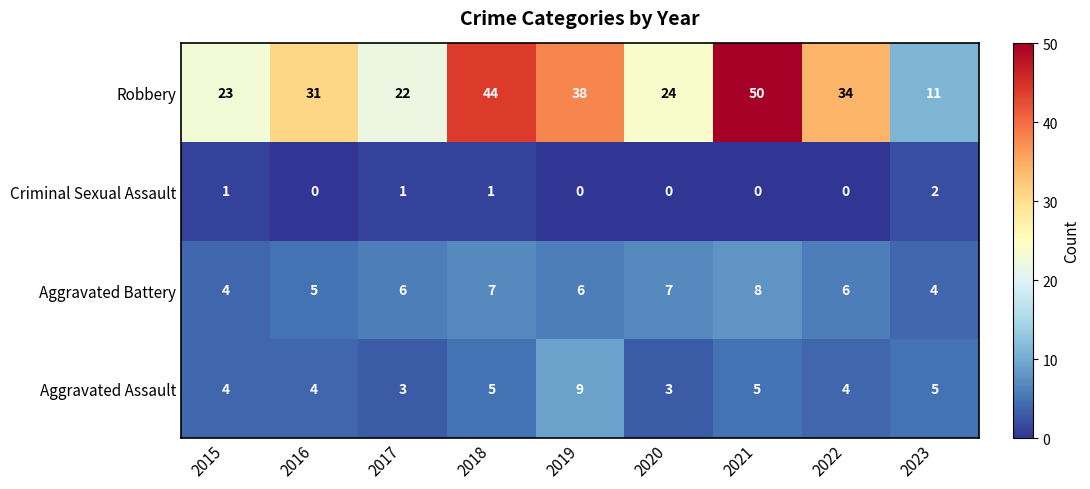

What is the difference between the maximum and second lowest values in the Robbery series?

28